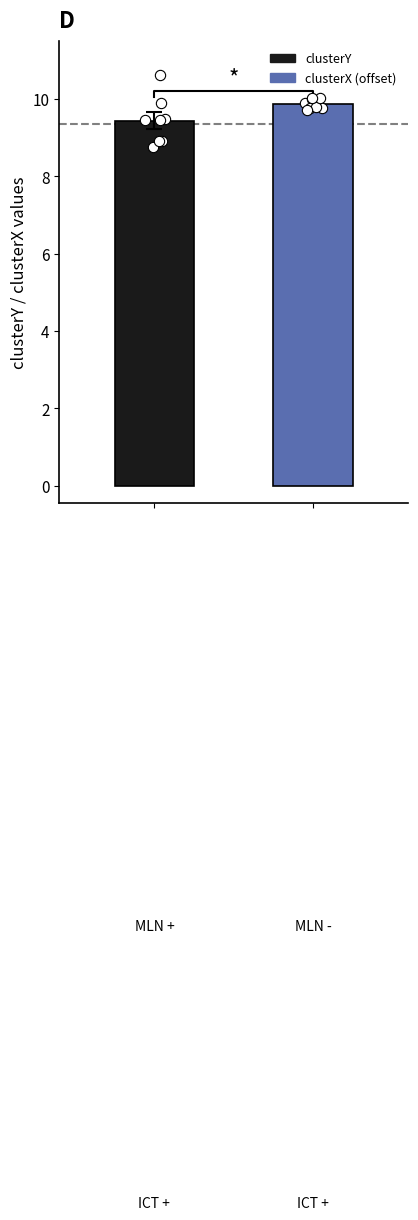

Which series contains the lowest Y value?

clusterY